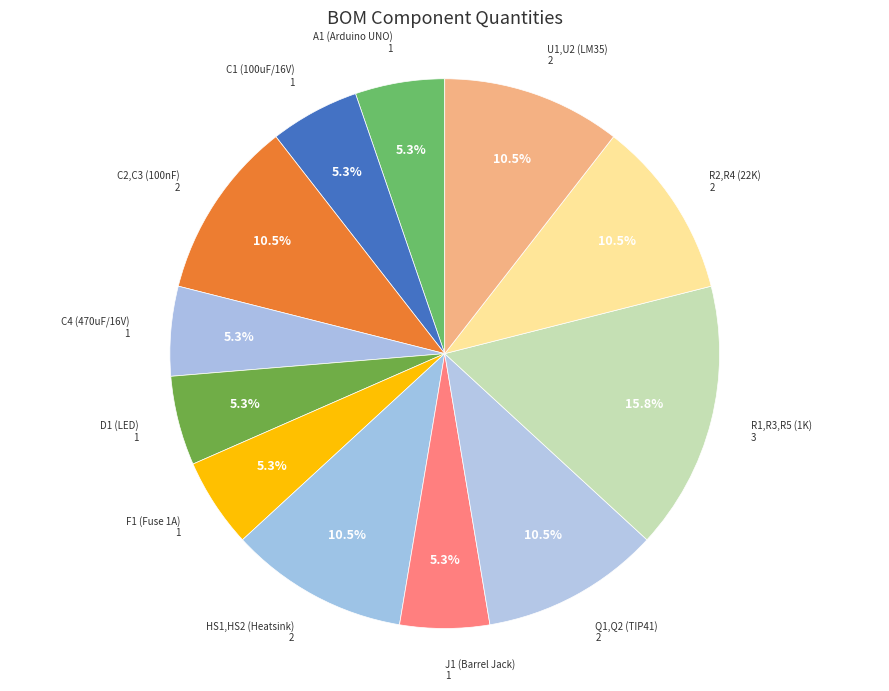

What percentage is NOT represented by D1 (LED)?

94.7%